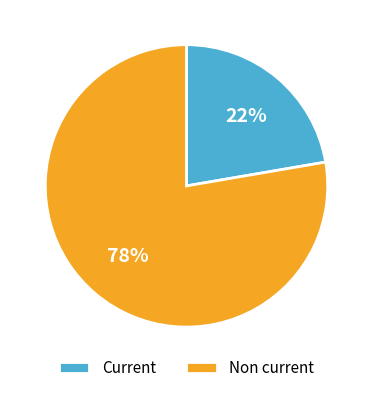

To the nearest percent, what is the average slice percentage?

50%